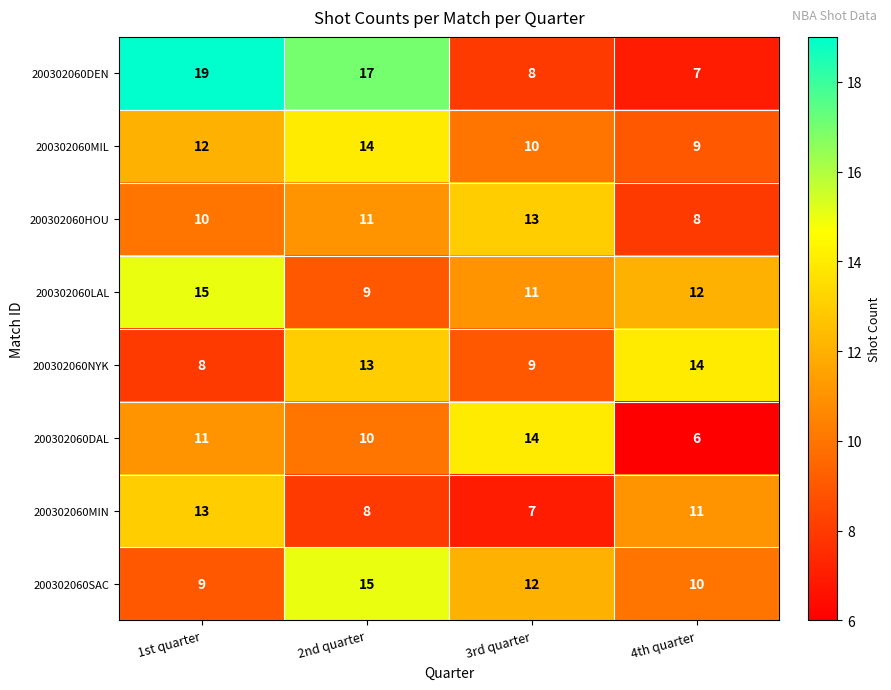

Count the number of data series in this chart.

8